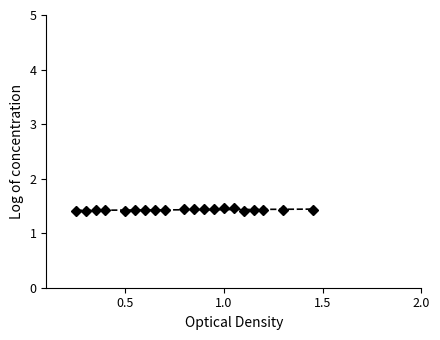

Which category has the highest value across all series?

1.0